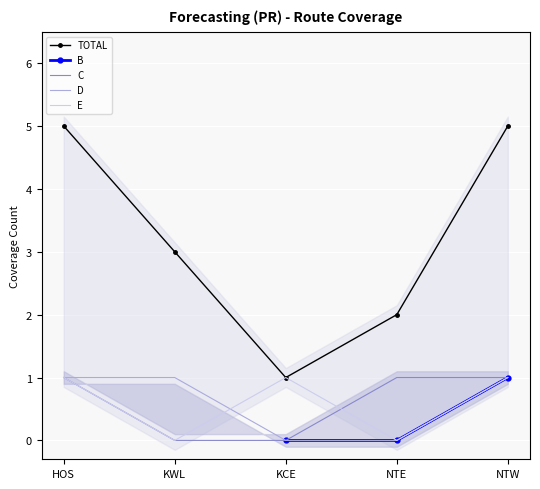

The value of D at NTW is 1. True or false?

True